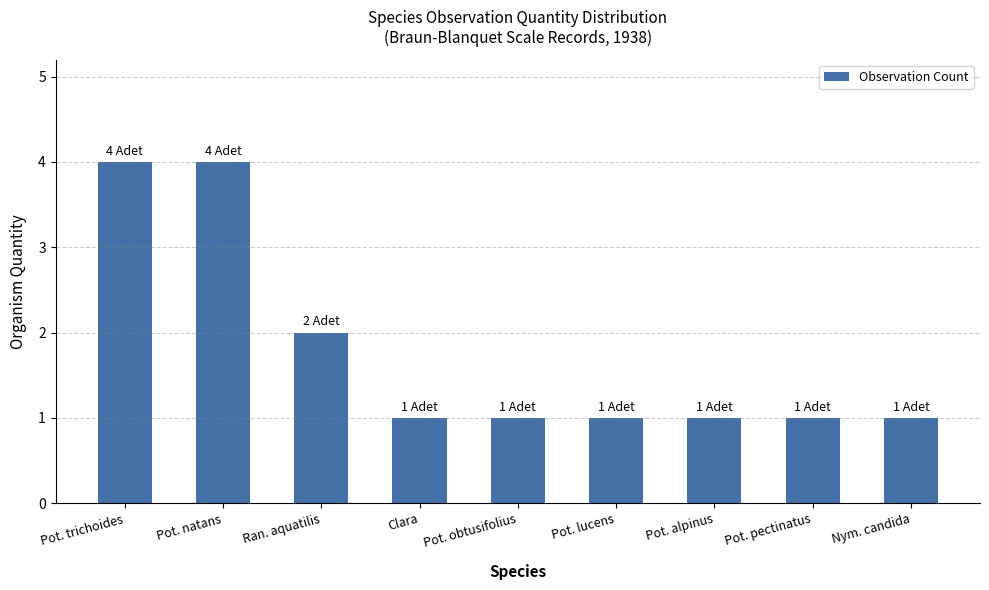

What is the label of the 7th bar from the left?

Pot. alpinus